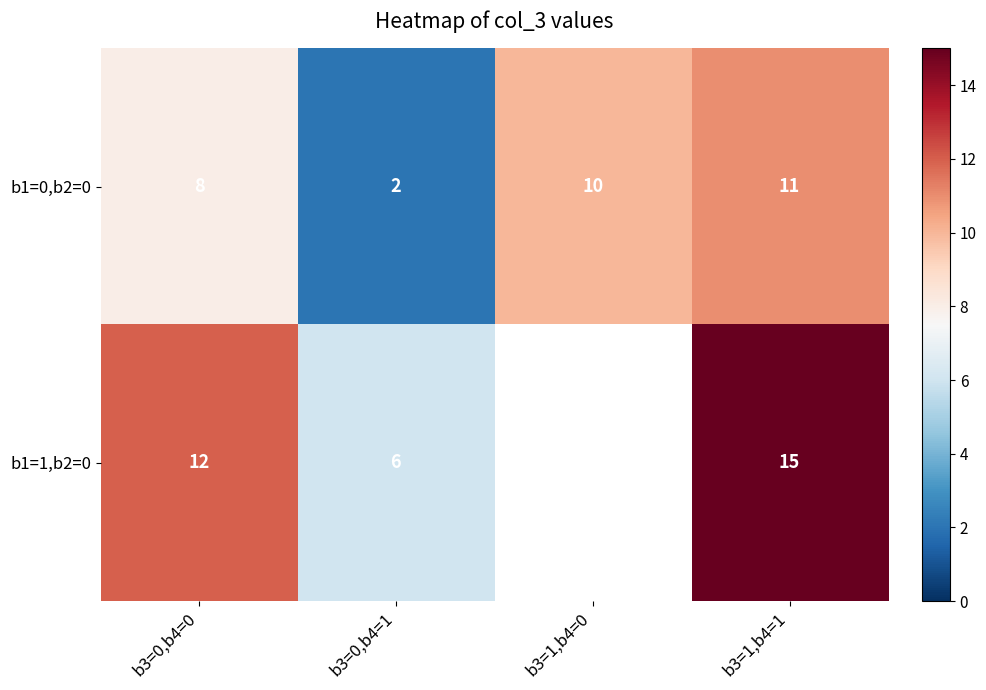

Which category has the lowest value in the row_0 series?

b3=0,b4=1